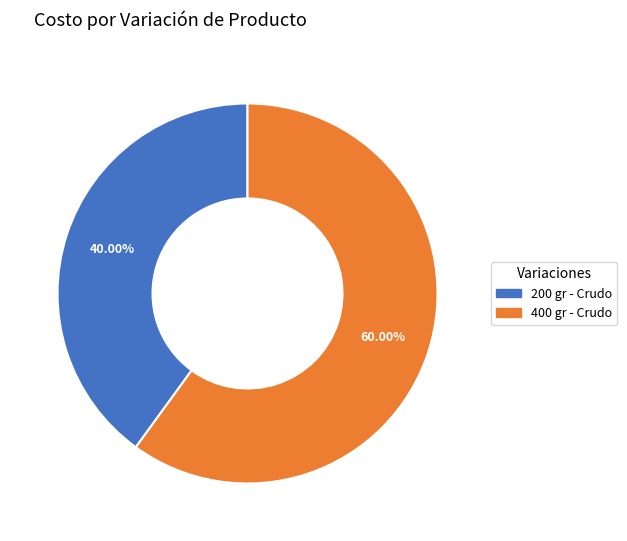

Which has a higher value, 200 gr - Crudo or 400 gr - Crudo?

400 gr - Crudo